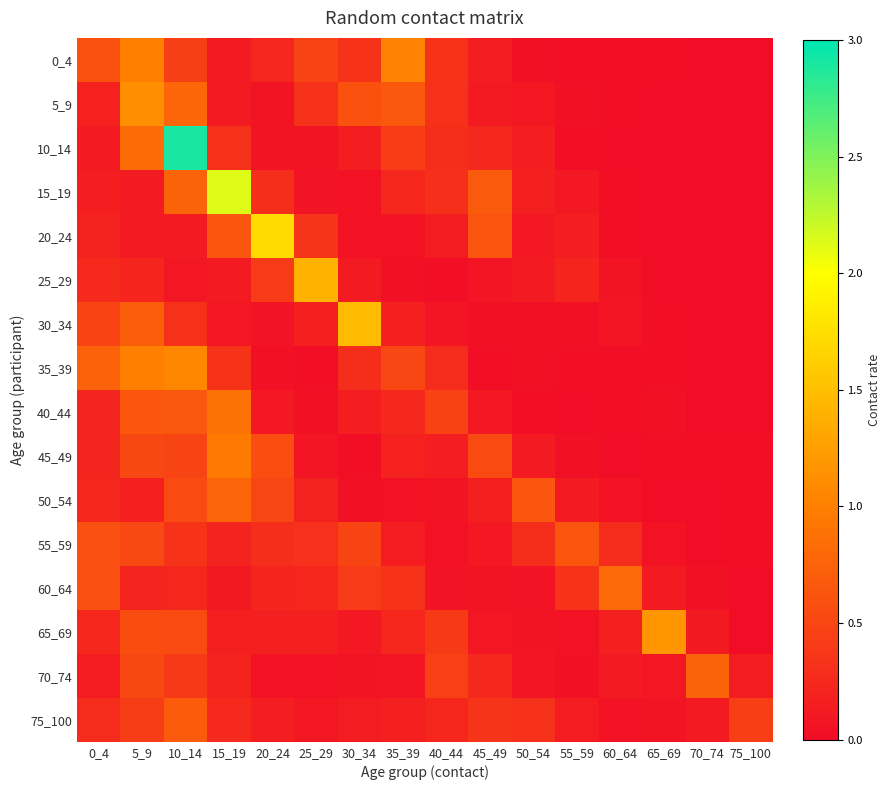

Reading left to right, extract all data points from this chart.

0_4: 0_4=0.6	5_9=1.0	10_14=0.4	15_19=0.1	20_24=0.2	25_29=0.5	30_34=0.3	35_39=1.0	40_44=0.3	45_49=0.2	50_54=0.0	55_59=0.0	60_64=0.0	65_69=0.0	70_74=0.0	75_100=0.0
5_9: 0_4=0.2	5_9=1.1	10_14=0.8	15_19=0.1	20_24=0.1	25_29=0.3	30_34=0.6	35_39=0.7	40_44=0.3	45_49=0.1	50_54=0.1	55_59=0.0	60_64=0.0	65_69=0.0	70_74=0.0	75_100=0.0
10_14: 0_4=0.1	5_9=0.8	10_14=2.9	15_19=0.3	20_24=0.1	25_29=0.1	30_34=0.2	35_39=0.4	40_44=0.3	45_49=0.2	50_54=0.2	55_59=0.0	60_64=0.0	65_69=0.0	70_74=0.0	75_100=0.0
15_19: 0_4=0.2	5_9=0.1	10_14=0.8	15_19=2.1	20_24=0.3	25_29=0.1	30_34=0.1	35_39=0.2	40_44=0.3	45_49=0.7	50_54=0.2	55_59=0.1	60_64=0.0	65_69=0.0	70_74=0.0	75_100=0.0
20_24: 0_4=0.2	5_9=0.1	10_14=0.1	15_19=0.6	20_24=1.7	25_29=0.3	30_34=0.1	35_39=0.1	40_44=0.1	45_49=0.6	50_54=0.1	55_59=0.2	60_64=0.0	65_69=0.0	70_74=0.0	75_100=0.0
25_29: 0_4=0.3	5_9=0.2	10_14=0.1	15_19=0.1	20_24=0.4	25_29=1.4	30_34=0.1	35_39=0.0	40_44=0.0	45_49=0.1	50_54=0.1	55_59=0.2	60_64=0.1	65_69=0.0	70_74=0.0	75_100=0.0
30_34: 0_4=0.5	5_9=0.7	10_14=0.3	15_19=0.1	20_24=0.1	25_29=0.2	30_34=1.5	35_39=0.2	40_44=0.1	45_49=0.0	50_54=0.0	55_59=0.0	60_64=0.1	65_69=0.0	70_74=0.0	75_100=0.0
35_39: 0_4=0.8	5_9=1.0	10_14=1.1	15_19=0.3	20_24=0.0	25_29=0.0	30_34=0.3	35_39=0.5	40_44=0.3	45_49=0.0	50_54=0.0	55_59=0.0	60_64=0.0	65_69=0.0	70_74=0.0	75_100=0.0
40_44: 0_4=0.2	5_9=0.7	10_14=0.7	15_19=0.9	20_24=0.1	25_29=0.0	30_34=0.2	35_39=0.2	40_44=0.5	45_49=0.1	50_54=0.0	55_59=0.0	60_64=0.0	65_69=0.0	70_74=0.0	75_100=0.0
45_49: 0_4=0.2	5_9=0.5	10_14=0.5	15_19=1.0	20_24=0.6	25_29=0.1	30_34=0.0	35_39=0.2	40_44=0.2	45_49=0.5	50_54=0.1	55_59=0.0	60_64=0.0	65_69=0.0	70_74=0.0	75_100=0.0
50_54: 0_4=0.2	5_9=0.2	10_14=0.5	15_19=0.8	20_24=0.5	25_29=0.2	30_34=0.0	35_39=0.0	40_44=0.1	45_49=0.2	50_54=0.6	55_59=0.1	60_64=0.1	65_69=0.0	70_74=0.0	75_100=0.0
55_59: 0_4=0.6	5_9=0.5	10_14=0.3	15_19=0.2	20_24=0.3	25_29=0.3	30_34=0.5	35_39=0.1	40_44=0.1	45_49=0.1	50_54=0.3	55_59=0.6	60_64=0.3	65_69=0.1	70_74=0.0	75_100=0.0
60_64: 0_4=0.6	5_9=0.2	10_14=0.2	15_19=0.1	20_24=0.2	25_29=0.2	30_34=0.4	35_39=0.3	40_44=0.1	45_49=0.1	50_54=0.1	55_59=0.3	60_64=0.8	65_69=0.1	70_74=0.0	75_100=0.0
65_69: 0_4=0.2	5_9=0.6	10_14=0.5	15_19=0.2	20_24=0.2	25_29=0.2	30_34=0.1	35_39=0.2	40_44=0.4	45_49=0.1	50_54=0.1	55_59=0.1	60_64=0.2	65_69=1.2	70_74=0.1	75_100=0.0
70_74: 0_4=0.1	5_9=0.5	10_14=0.4	15_19=0.2	20_24=0.1	25_29=0.1	30_34=0.1	35_39=0.1	40_44=0.5	45_49=0.2	50_54=0.1	55_59=0.0	60_64=0.1	65_69=0.1	70_74=0.8	75_100=0.1
75_100: 0_4=0.3	5_9=0.4	10_14=0.7	15_19=0.3	20_24=0.2	25_29=0.1	30_34=0.1	35_39=0.2	40_44=0.2	45_49=0.4	50_54=0.3	55_59=0.1	60_64=0.0	65_69=0.1	70_74=0.1	75_100=0.4